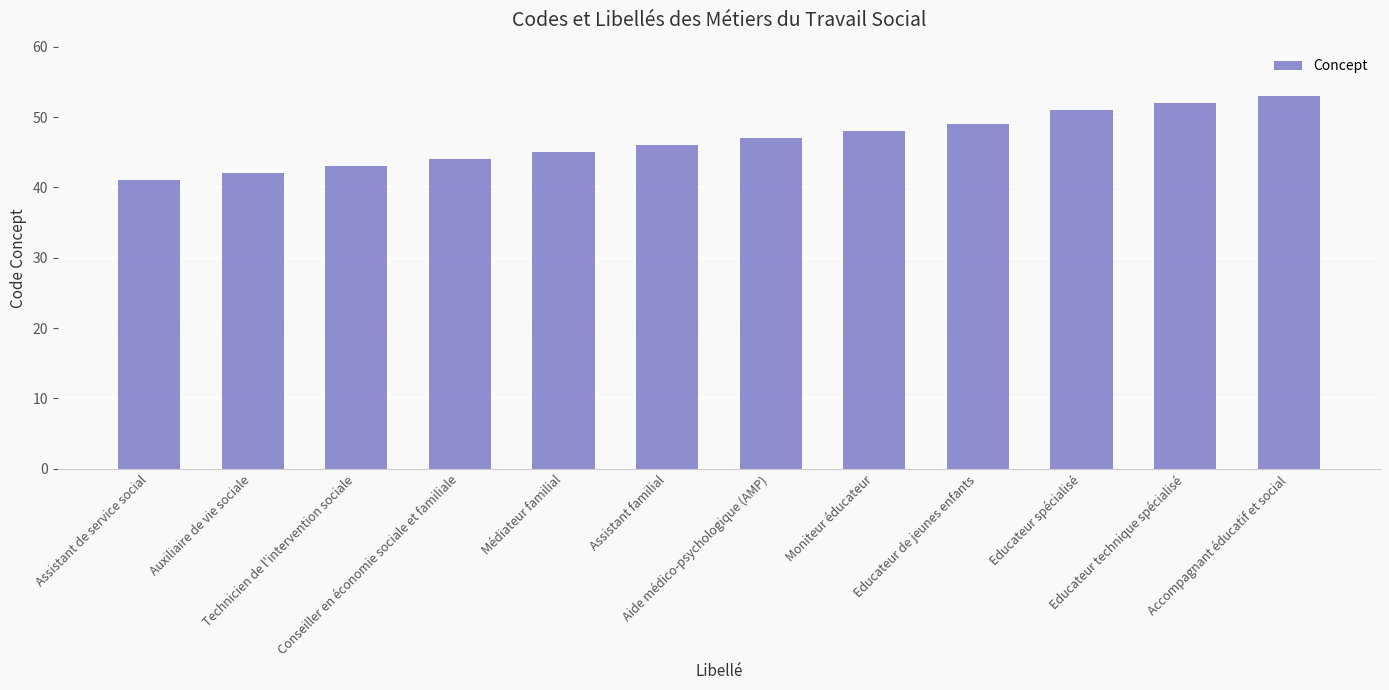

Rank the categories by value from lowest to highest.

Assistant de service social, Auxiliaire de vie sociale, Technicien de l'intervention sociale, Conseiller en économie sociale et familiale, Médiateur familial, Assistant familial, Aide médico-psychologique (AMP), Moniteur éducateur, Educateur de jeunes enfants, Educateur spécialisé, Educateur technique spécialisé, Accompagnant éducatif et social